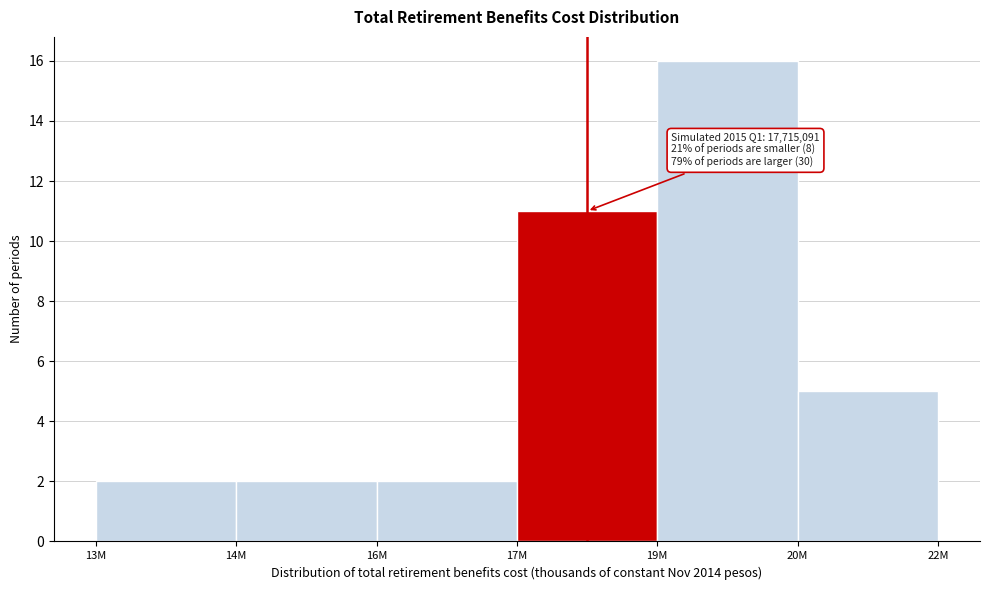

Reading left to right, what are all the values shown in this chart?

2	2	2	11	16	5